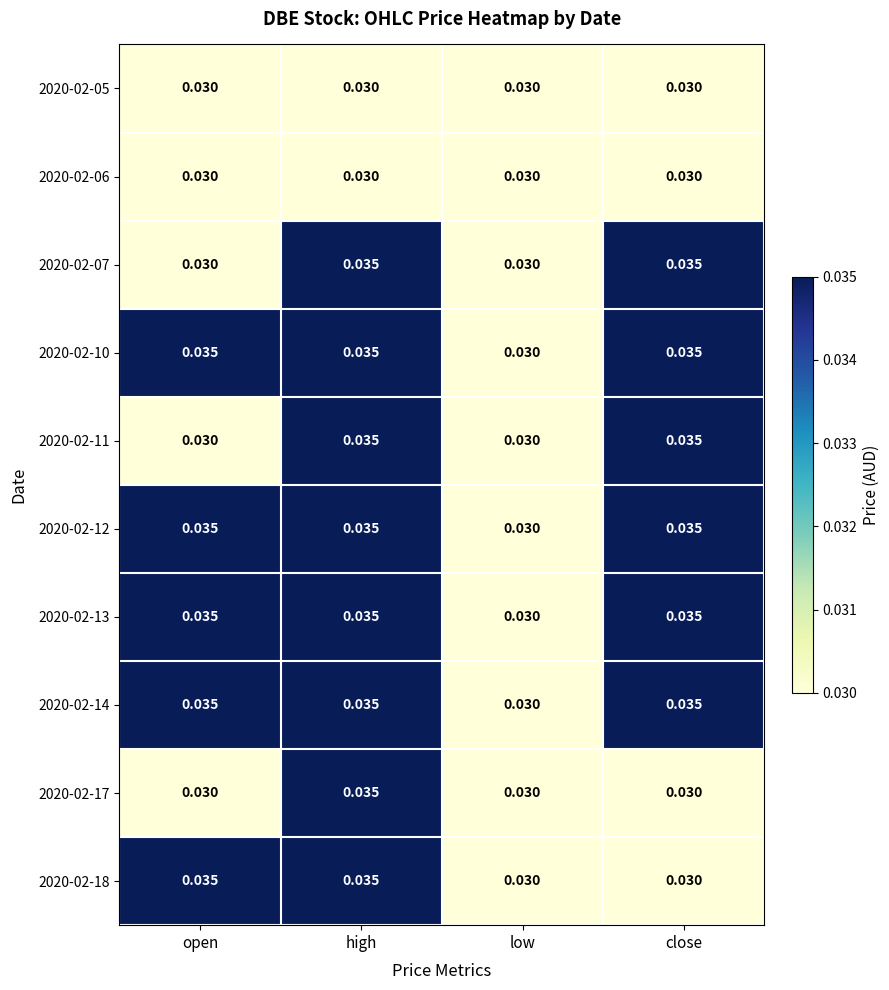

At which label does 2020-02-14 reach its minimum?

low